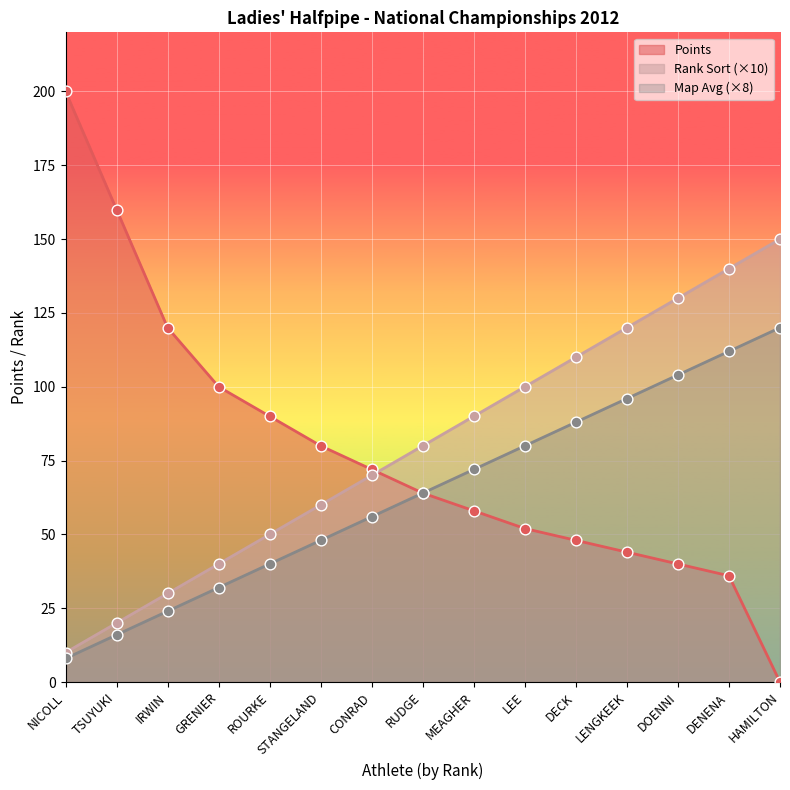

Is the value of Map Avg at MEAGHER greater than the value of Rank Sort at CONRAD?

Yes